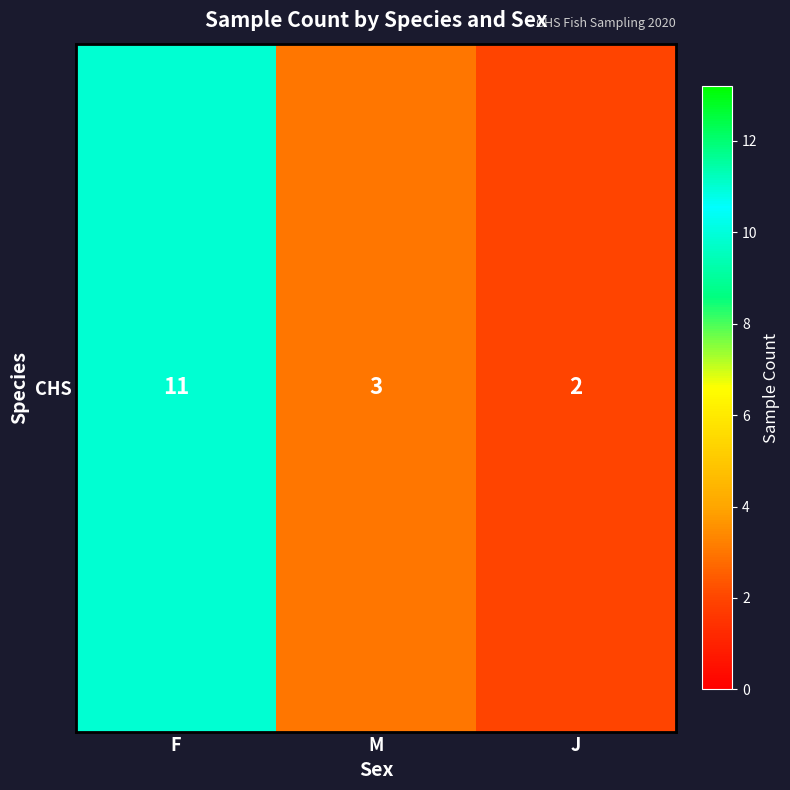

Reading left to right, what are all the values shown in this chart?

F=11	M=3	J=2